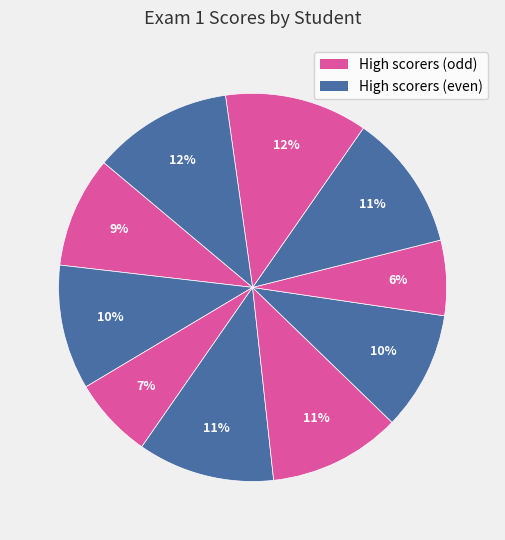

Count the number of slices in the pie.

10